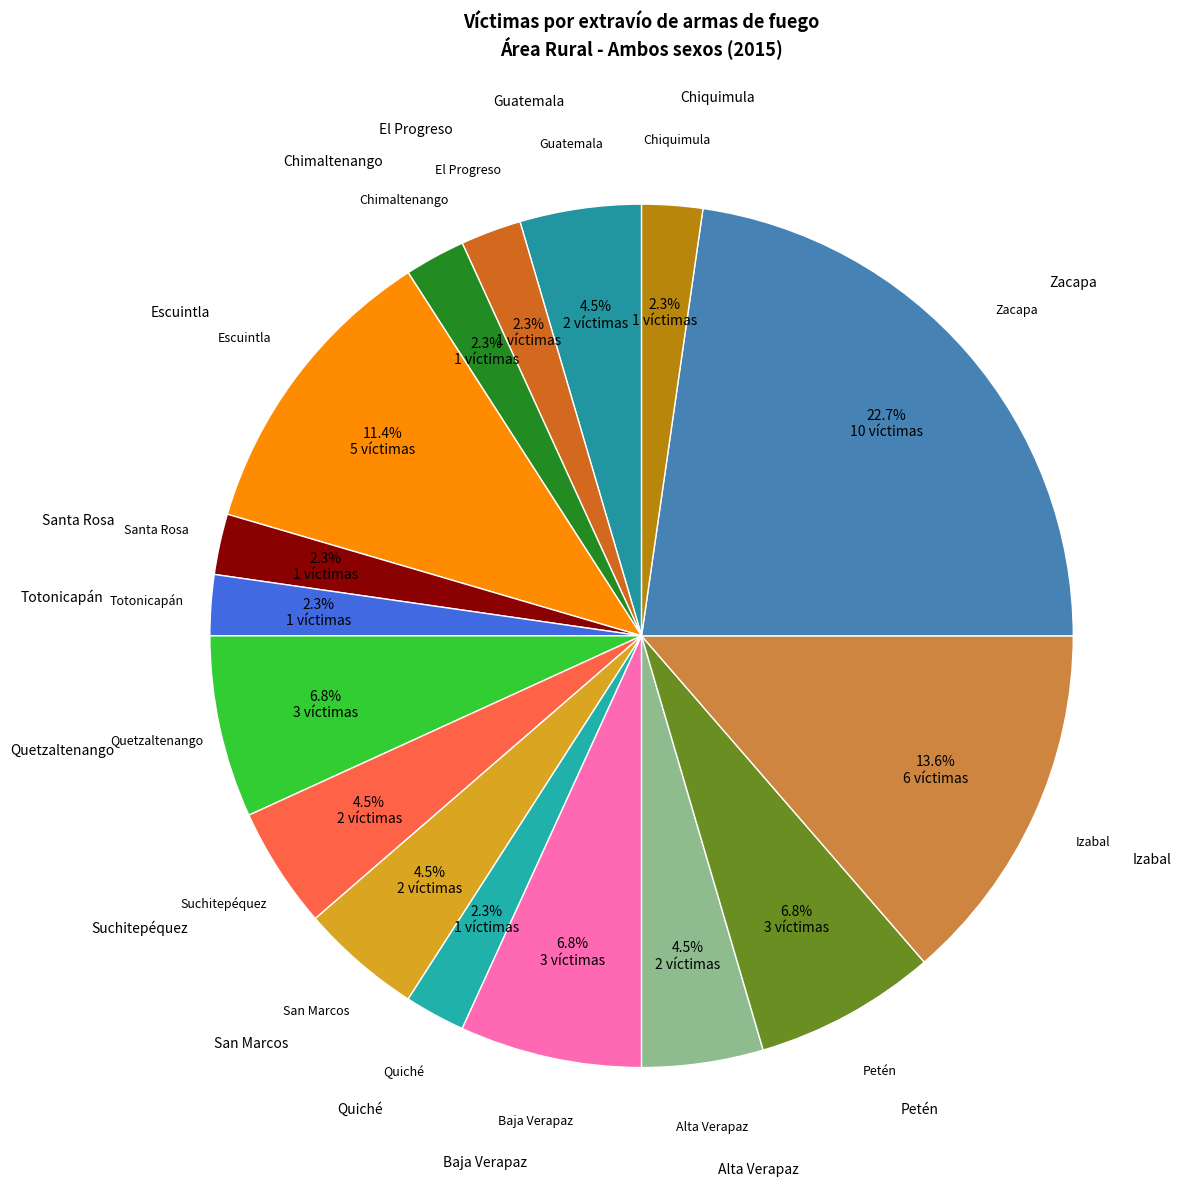

Between Santa Rosa and Alta Verapaz, which is larger?

Alta Verapaz